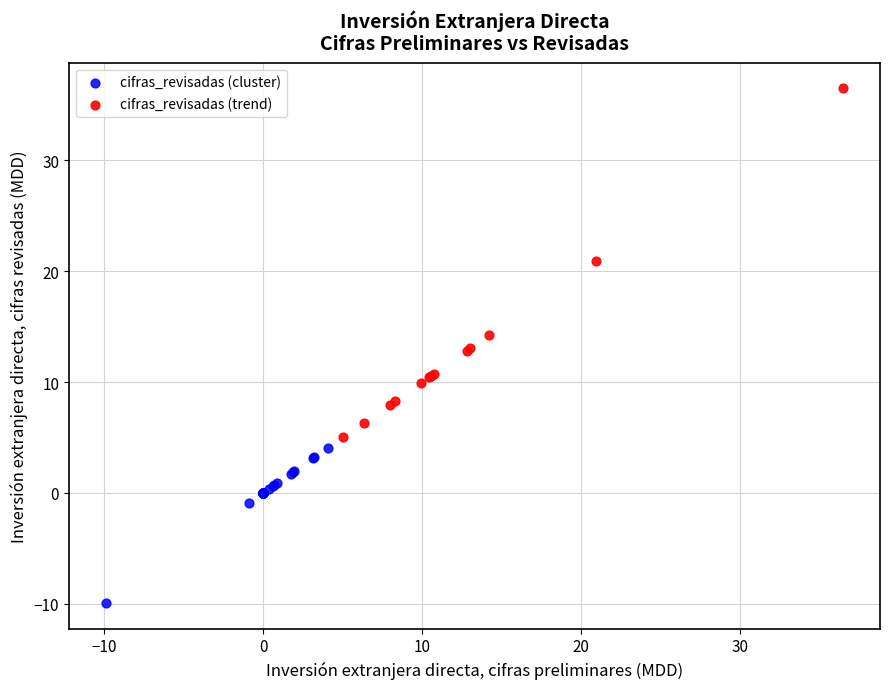

What are all the series names shown in the legend?

cifras_revisadas (cluster), cifras_revisadas (trend)